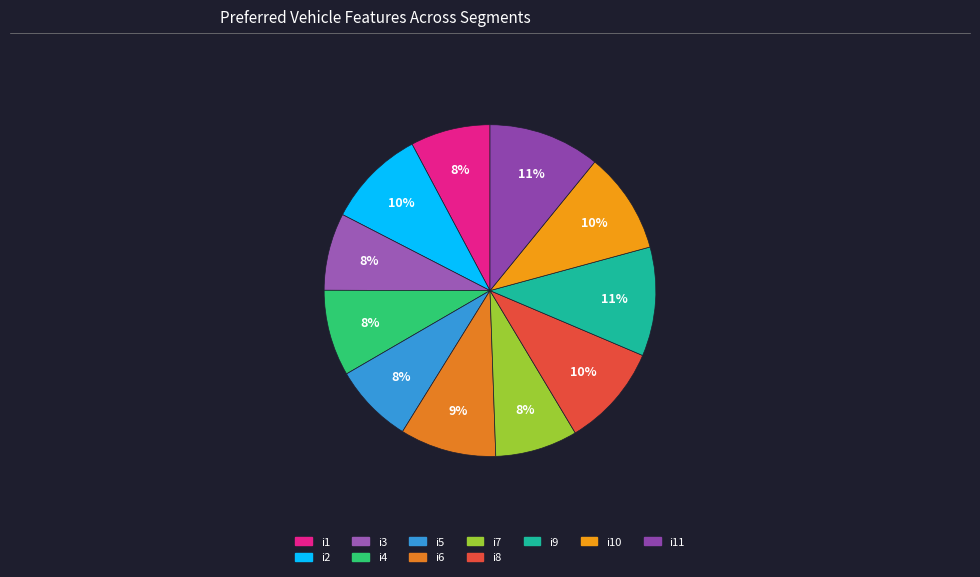

Do i9 and i10 together represent more than half of the pie?

No